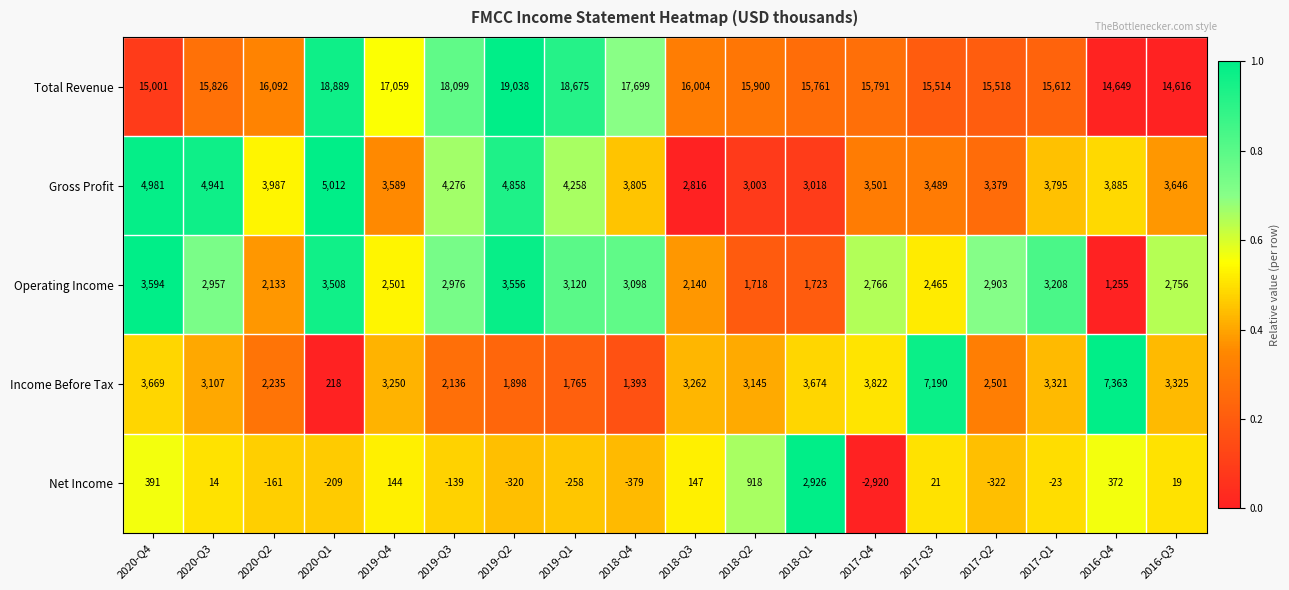

Rank the series by their maximum value, from lowest to highest.

Net Income, Operating Income, Gross Profit, Income Before Tax, Total Revenue